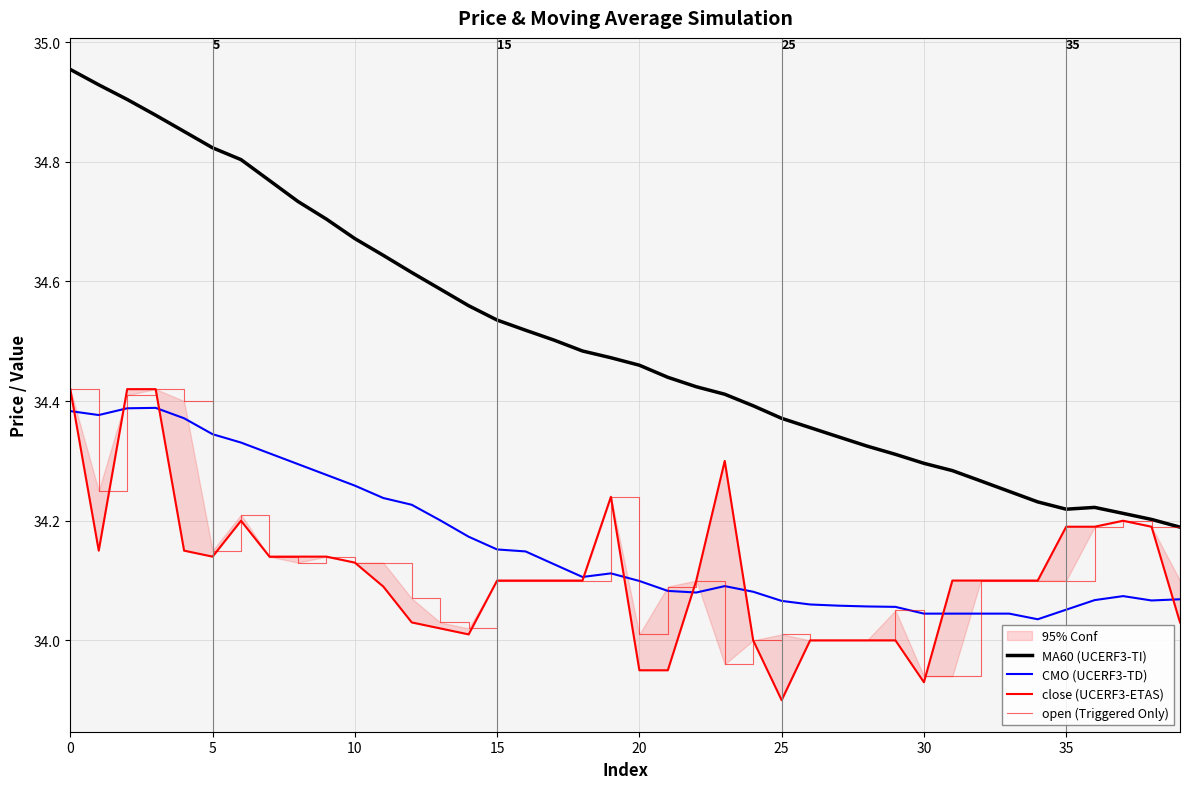

Is the value of MA60 (UCERF3-TI) at 16 greater than the value of open (Triggered Only) at 29?

Yes